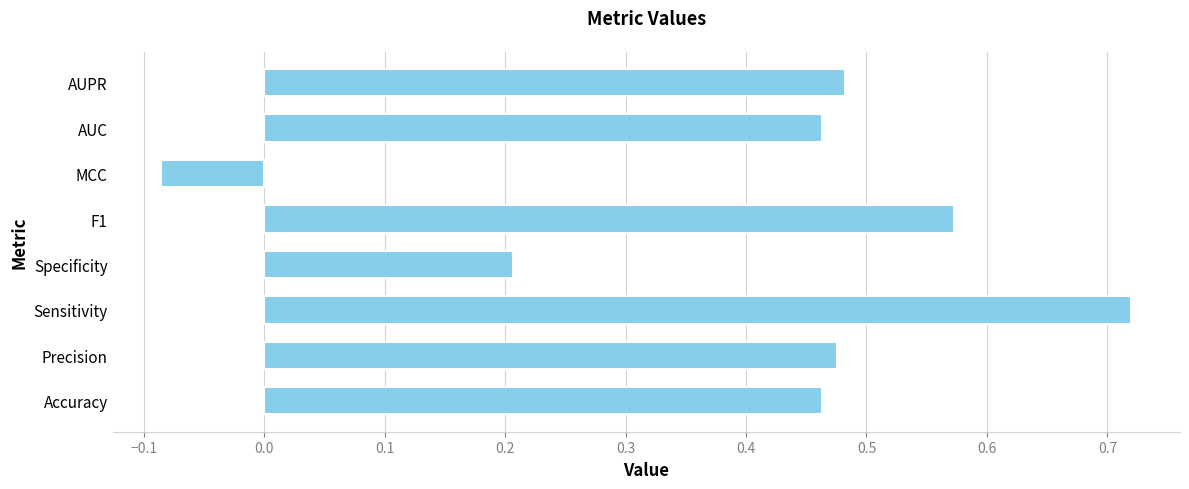

Count the number of values greater than 0.

7